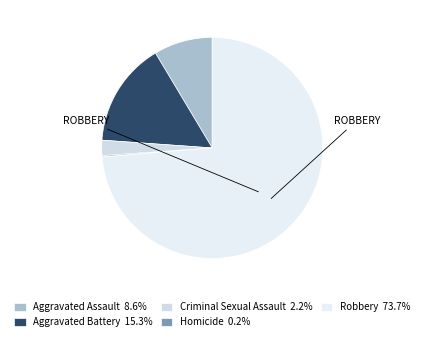

What is the largest slice in the pie chart?

Robbery